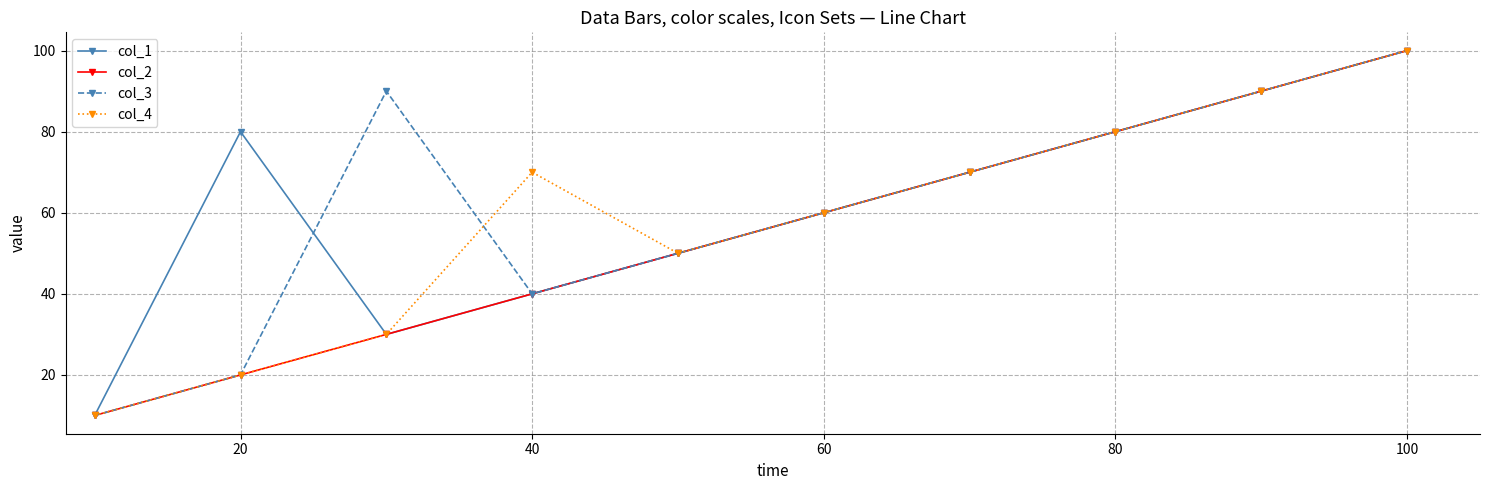

What is the minimum value for col_4?

10